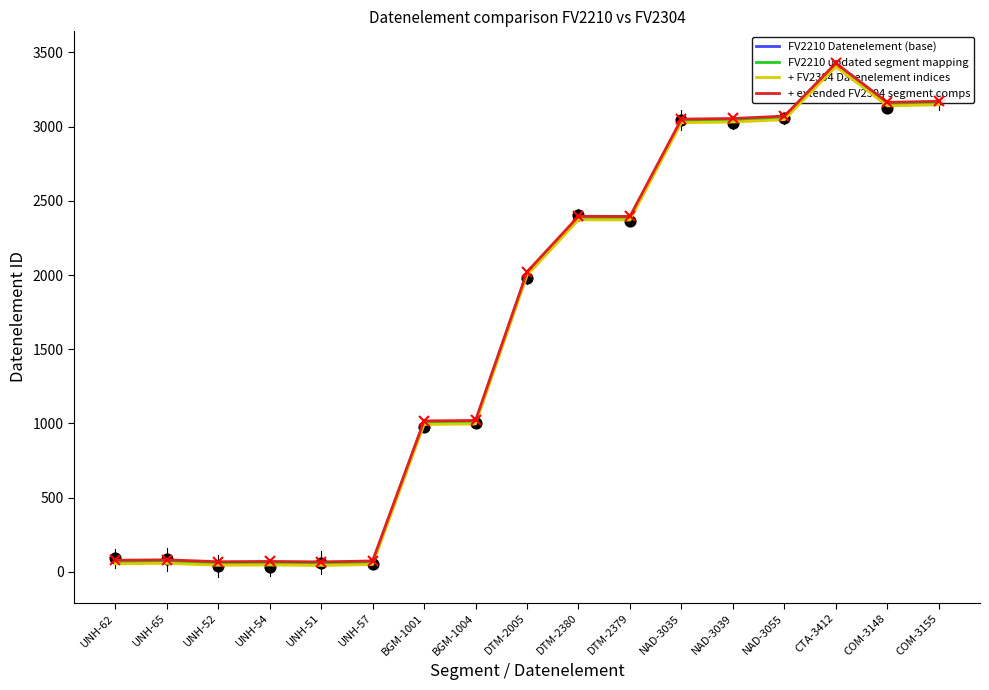

At how many categories does at least one series exceed 545?

11